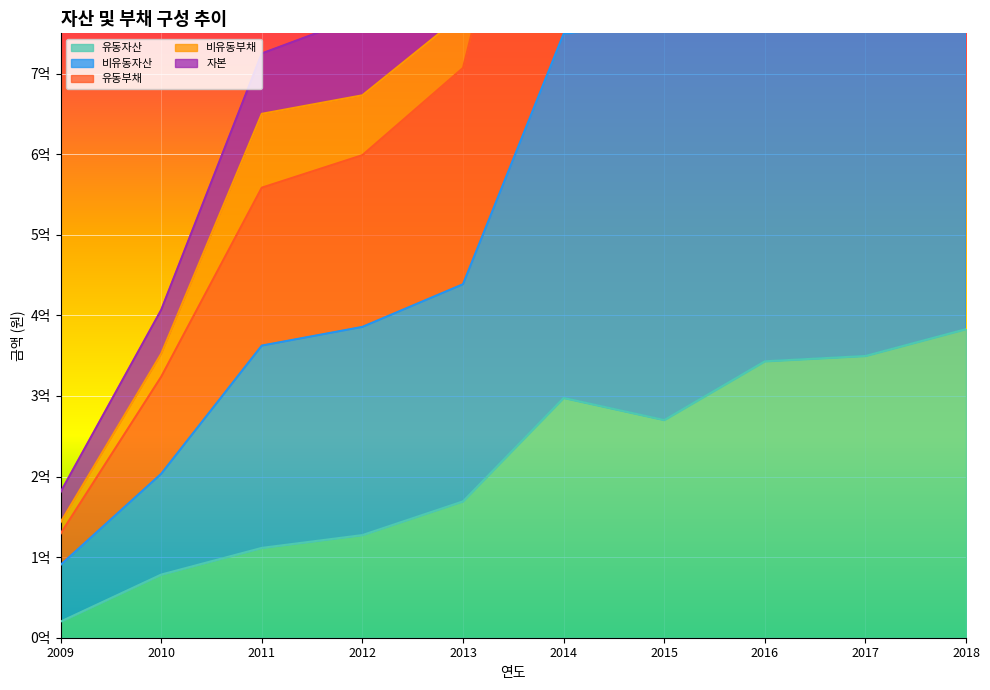

Where is the first local maximum for 비유동자산?

2017